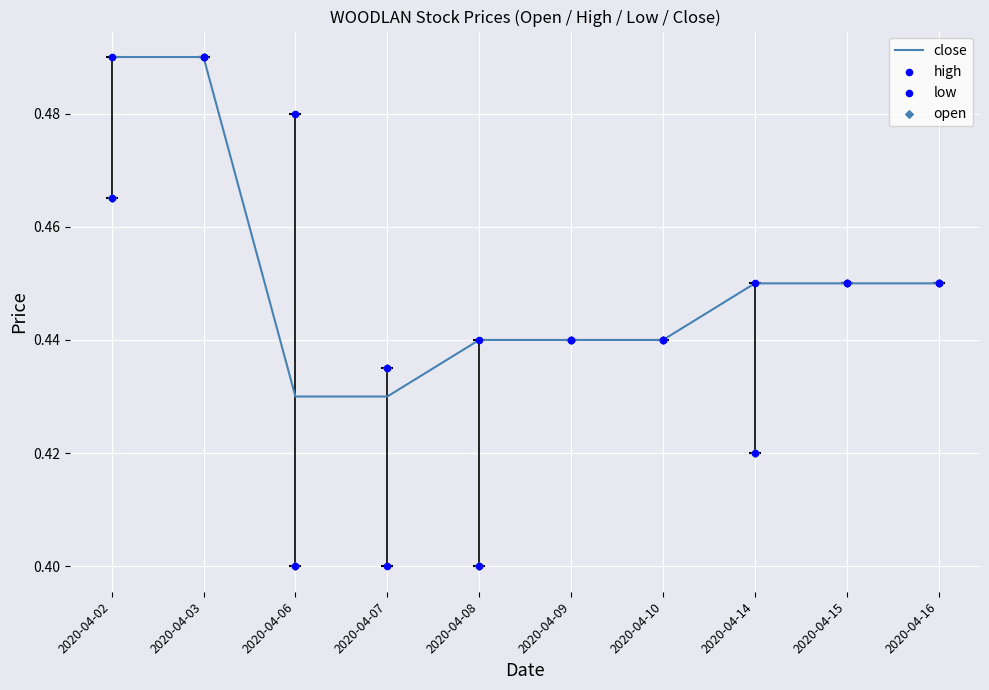

At which category is the sum across all series the highest?

2020-04-03